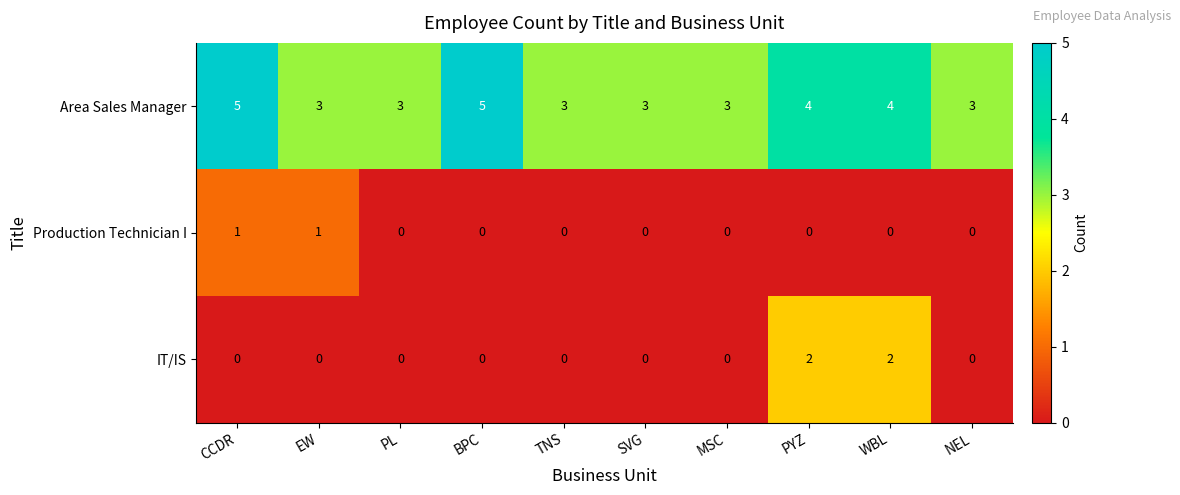

At how many categories does at least one series exceed 1?

10